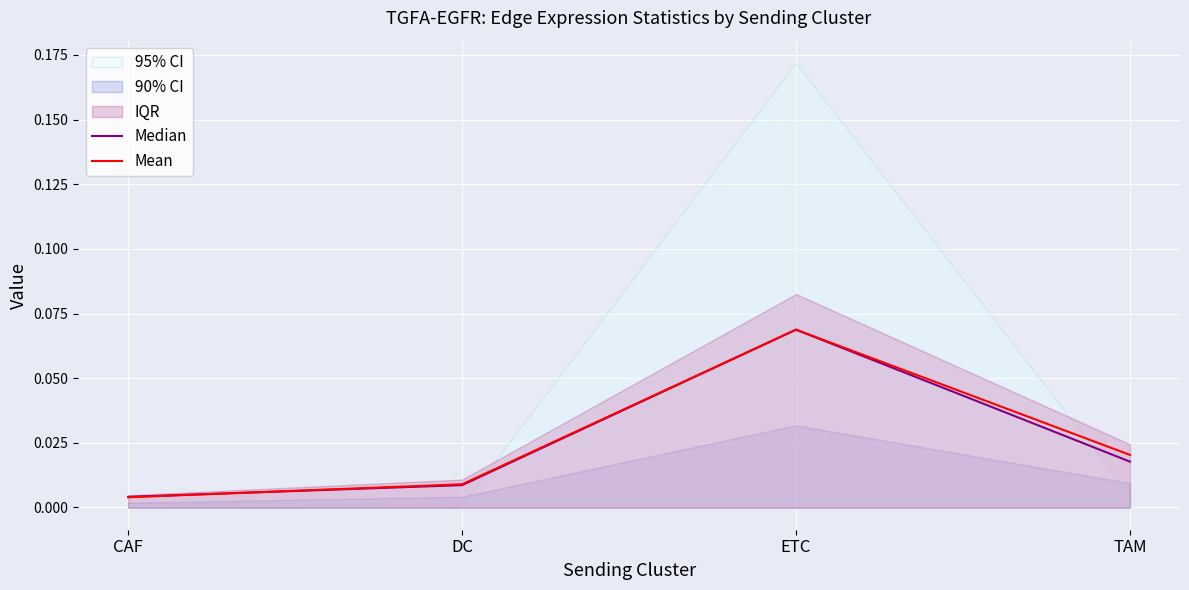

Which category has the highest value in the Mean series?

ETC